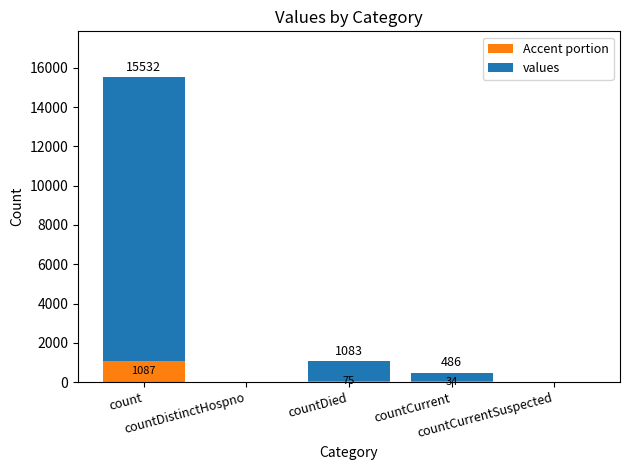

What is the sum of all Accent portion values?

1197.1